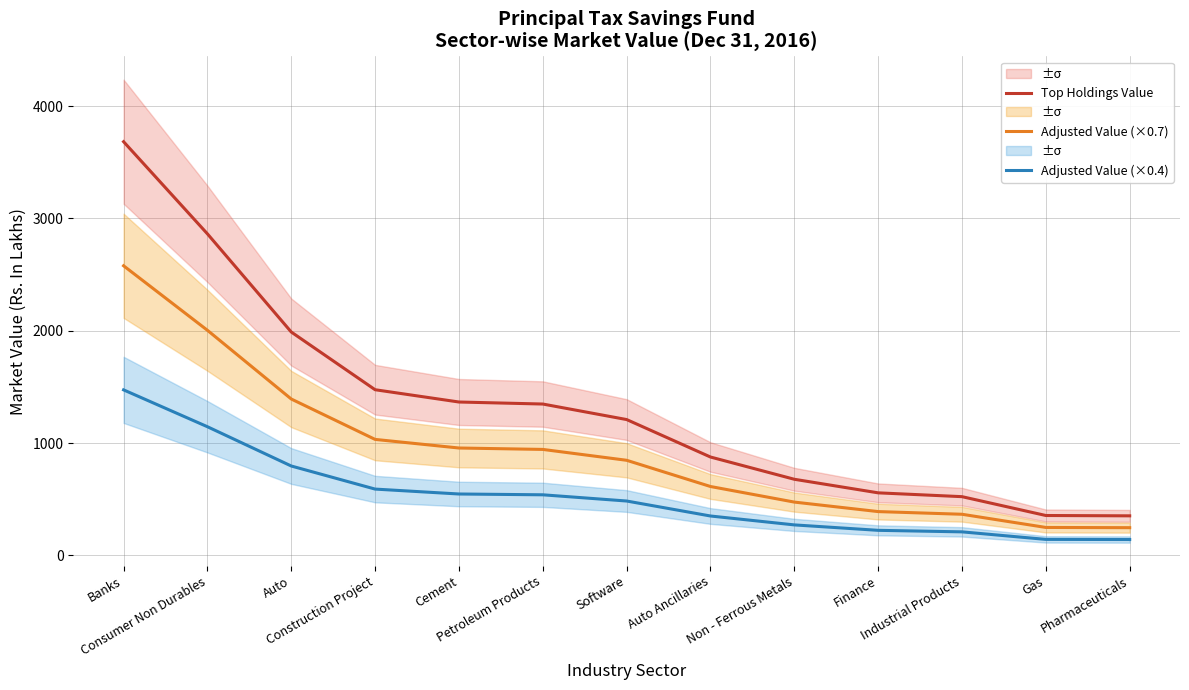

Reading left to right, what are all the values shown in this chart?

Top Holdings Value: 3683.8	2863.1	1988.7	1474.8	1365.4	1347.4	1209.1	875.5	677.3	556.4	522.4	354.7	351.6
Adjusted Value (×0.7): 2578.7	2004.1	1392.1	1032.4	955.8	943.2	846.4	612.9	474.1	389.5	365.7	248.3	246.1
Adjusted Value (×0.4): 1473.5	1145.2	795.5	589.9	546.1	539.0	483.6	350.2	270.9	222.6	209.0	141.9	140.6